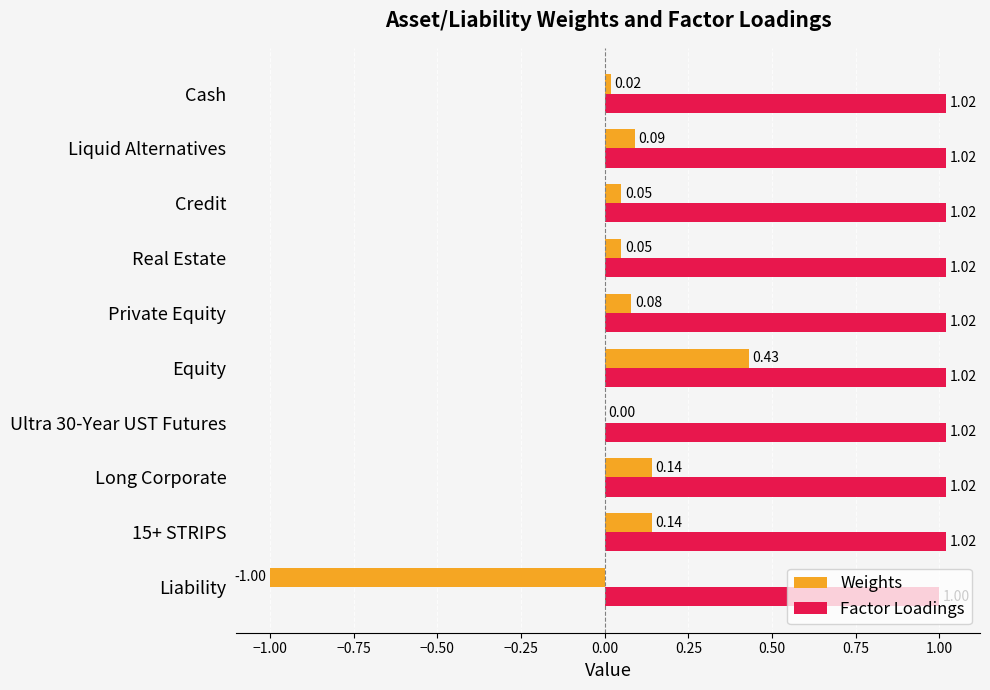

How many data points does each series have?

10